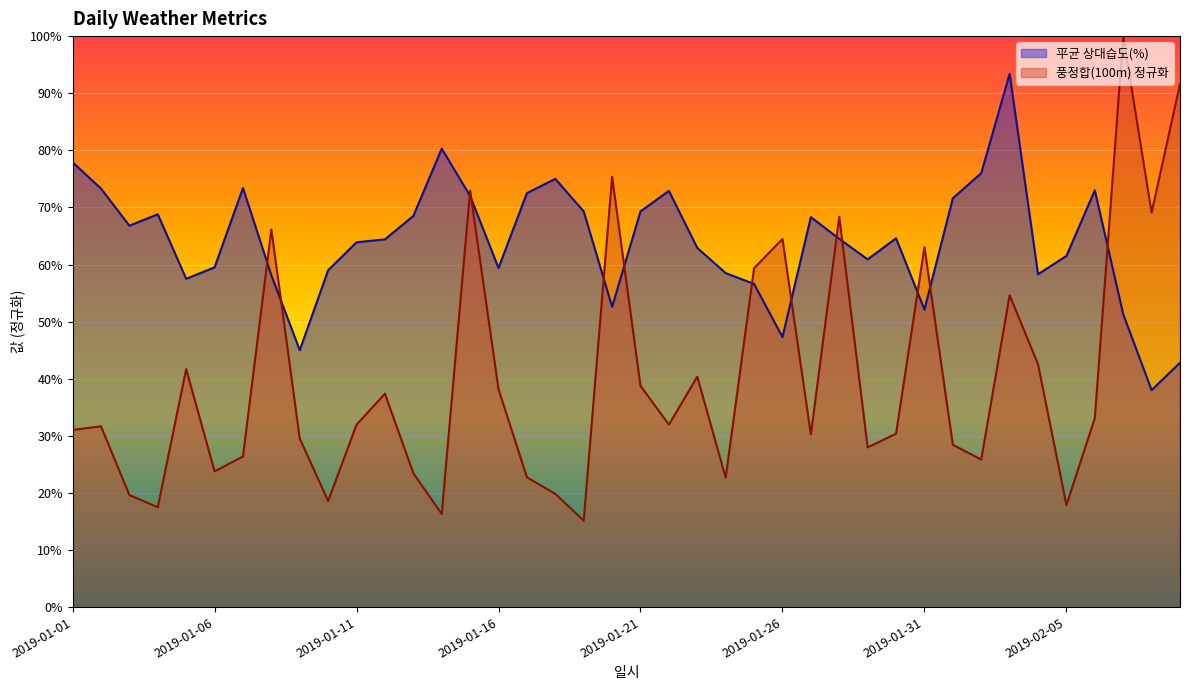

What are all the series names shown in the legend?

平균 상대습도(%), 풍정합(100m) 정규화